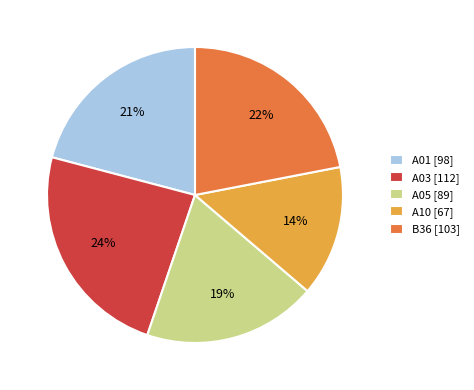

How many slices are in this pie chart?

5